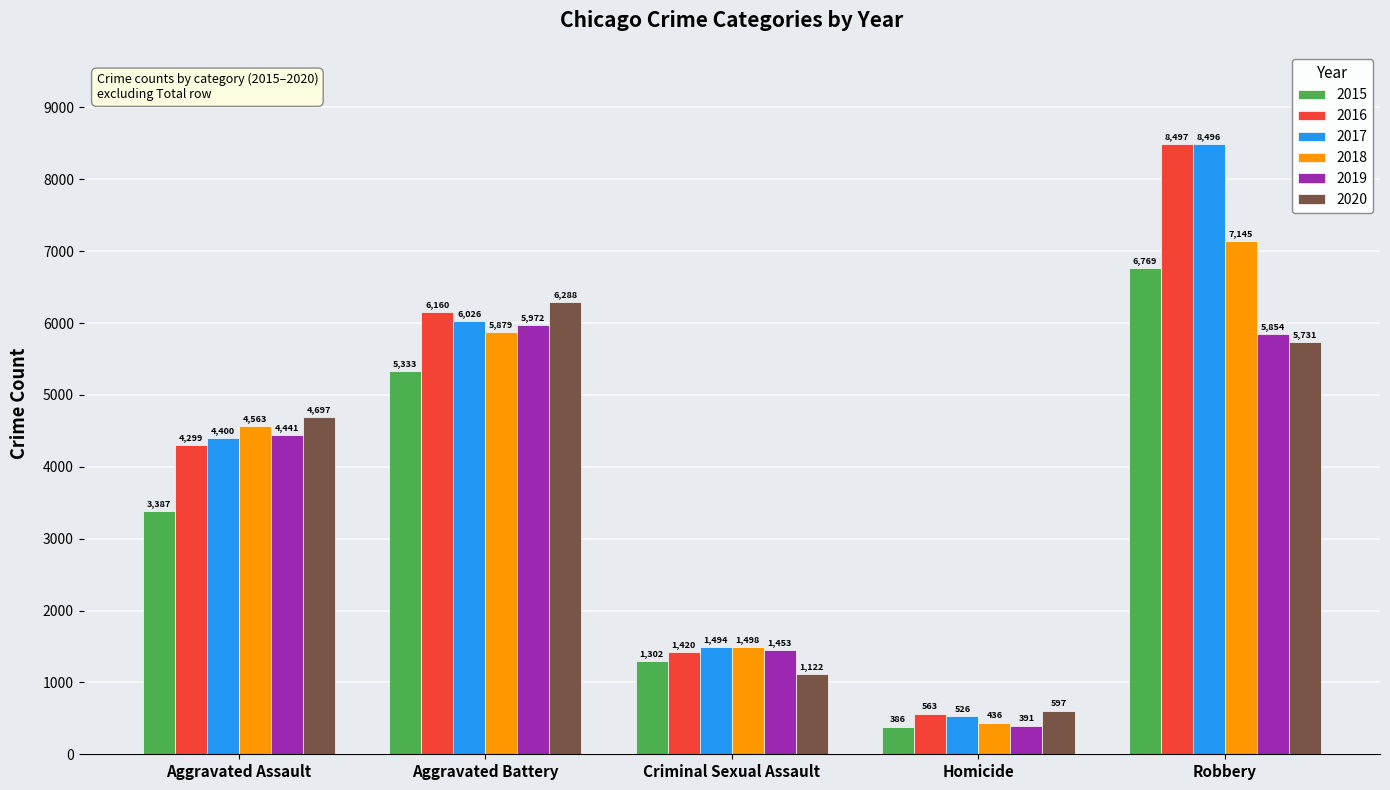

What is the value of the 2019 bar at the 1st from the left?

4441